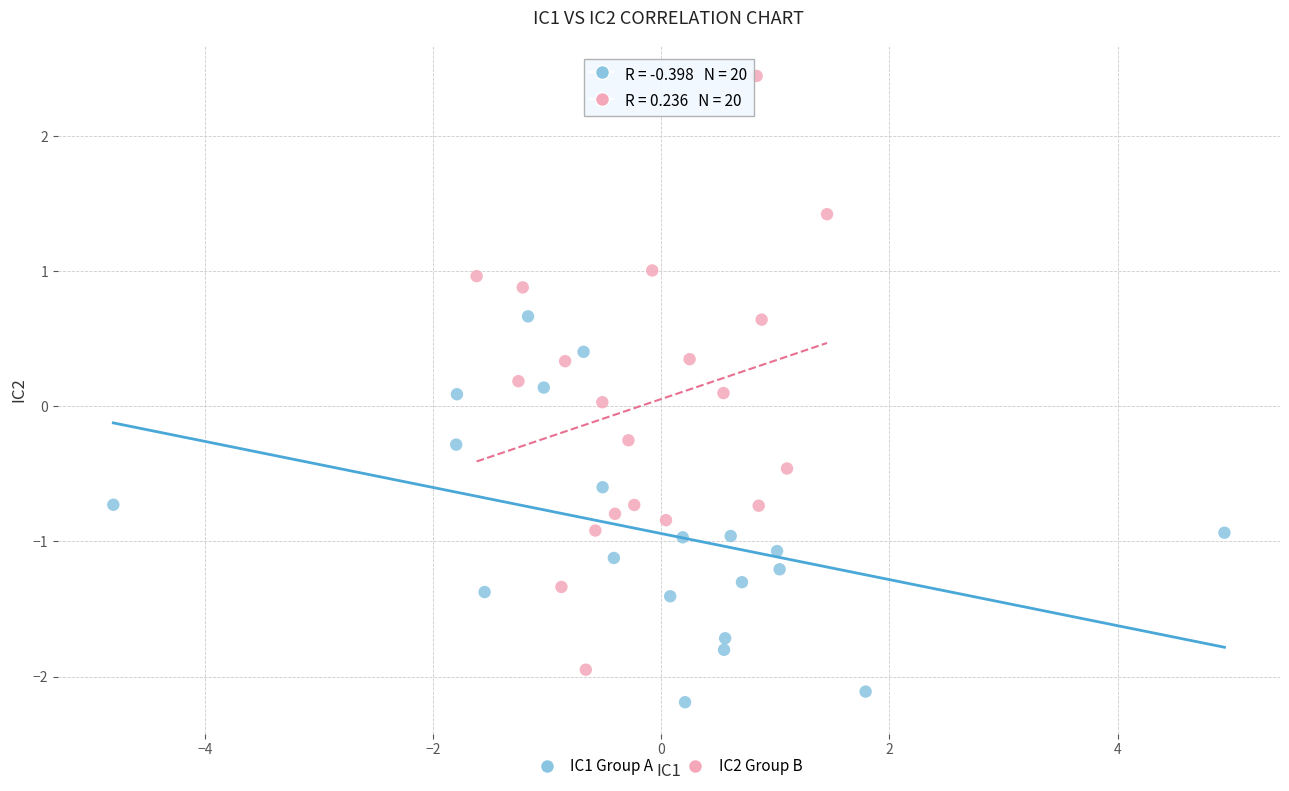

Which series reaches the minimum Y coordinate?

IC1 Group A